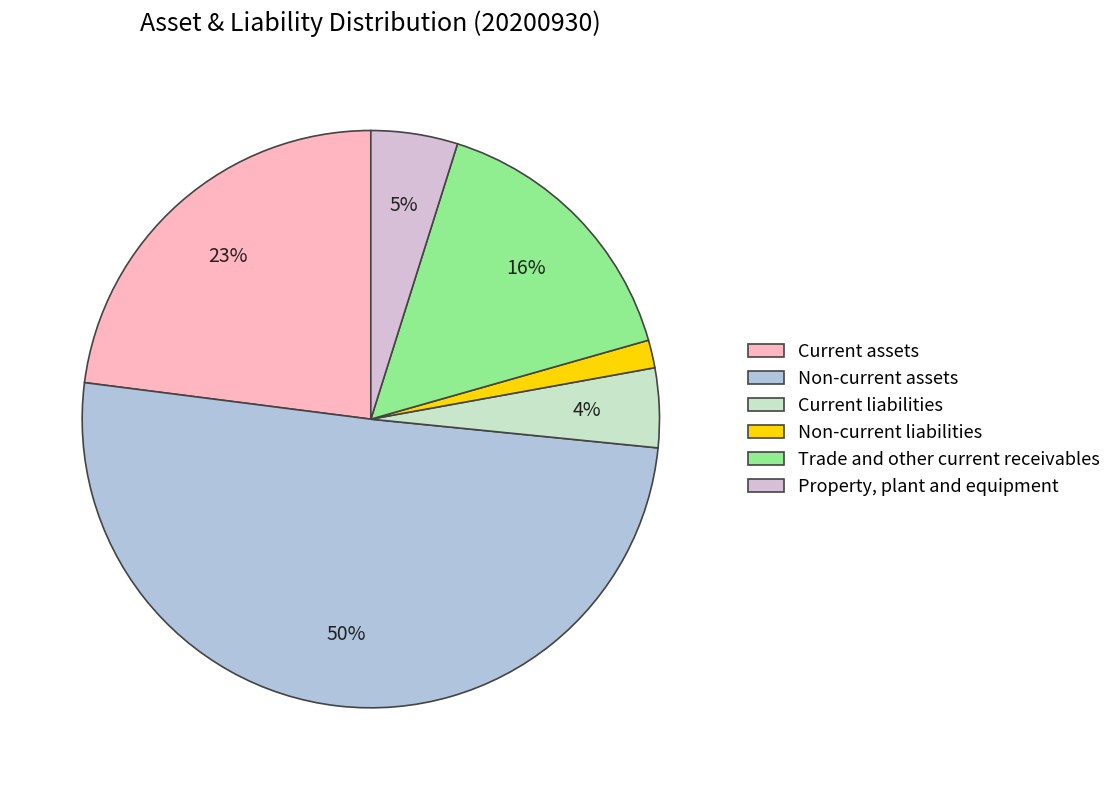

What is the smallest slice in the pie chart?

Non-current liabilities